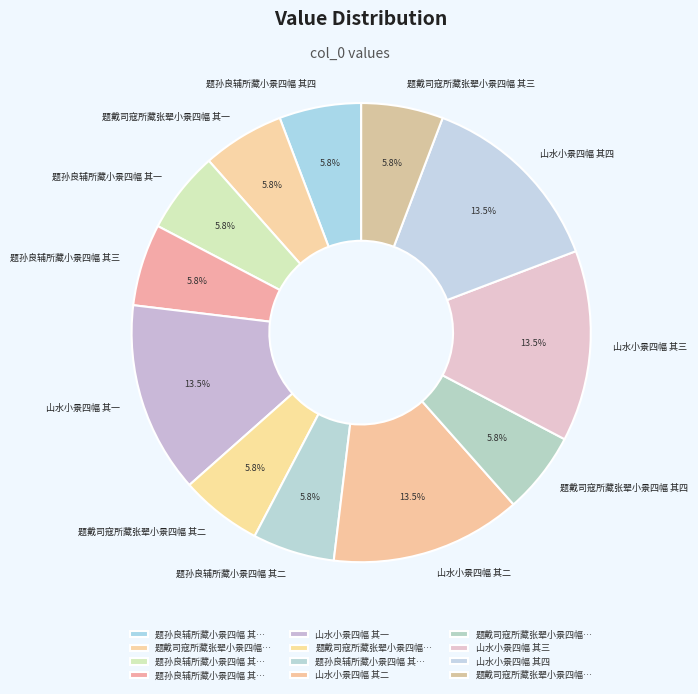

What percentage is the 题戴司寇所藏张翚小景四幅 其四 slice, to the nearest percent?

6%